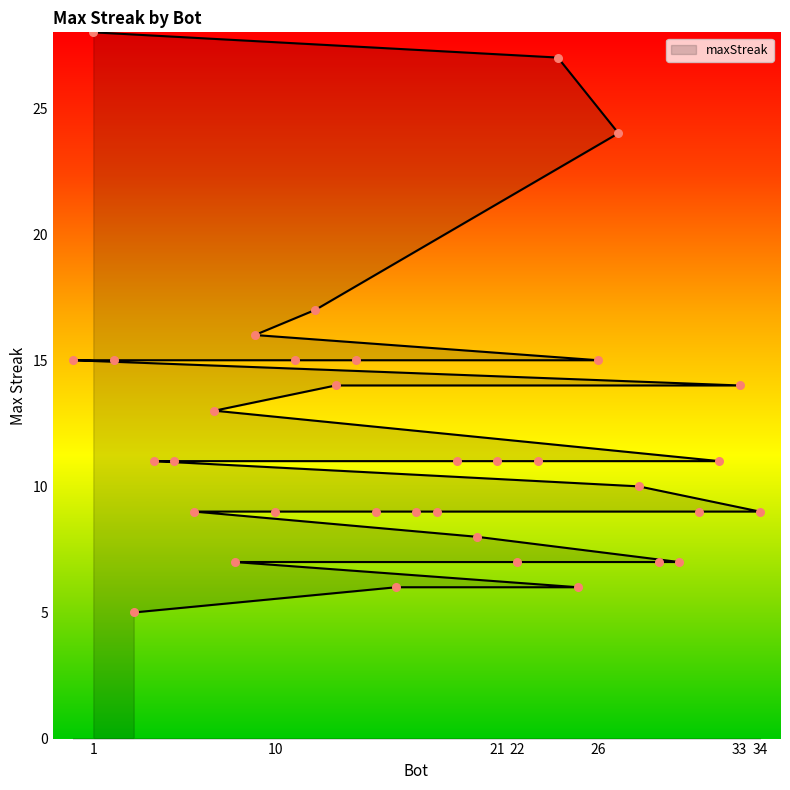

What is the change in value from 2 to 21?

-4